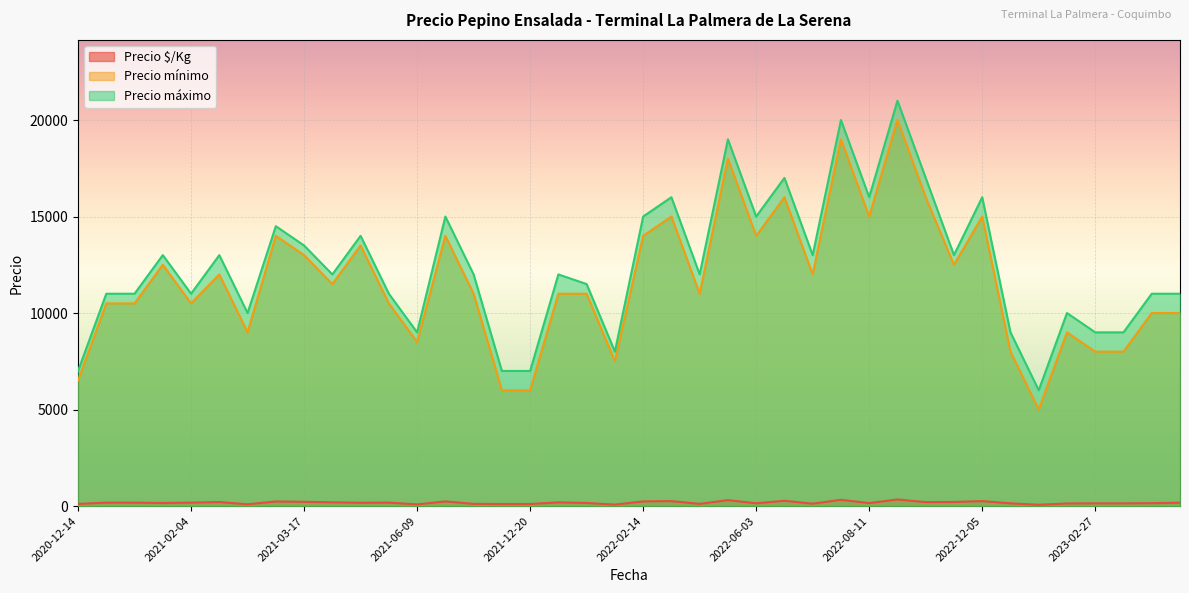

What is the maximum value shown in the chart?

21000